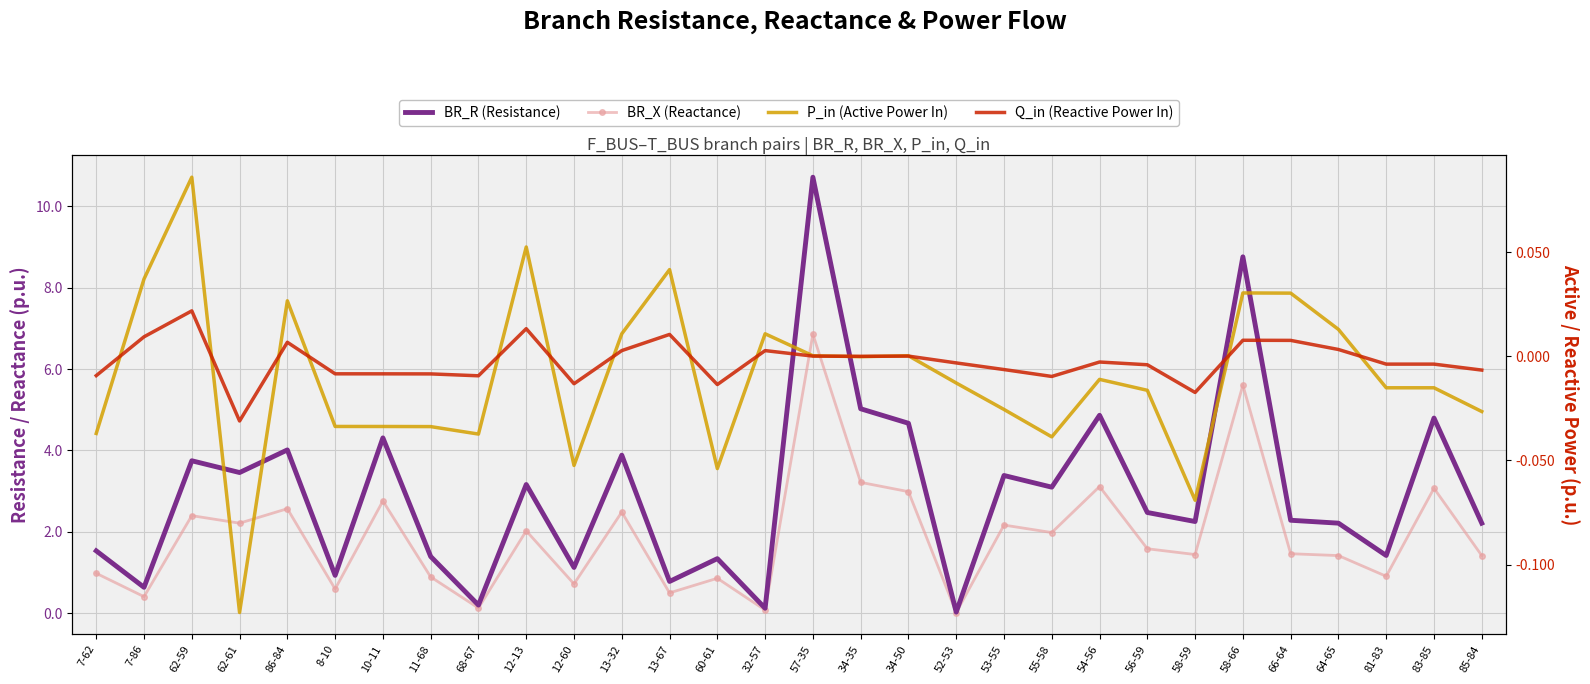

At which label does BR_X (Reactance) reach its peak?

57-35